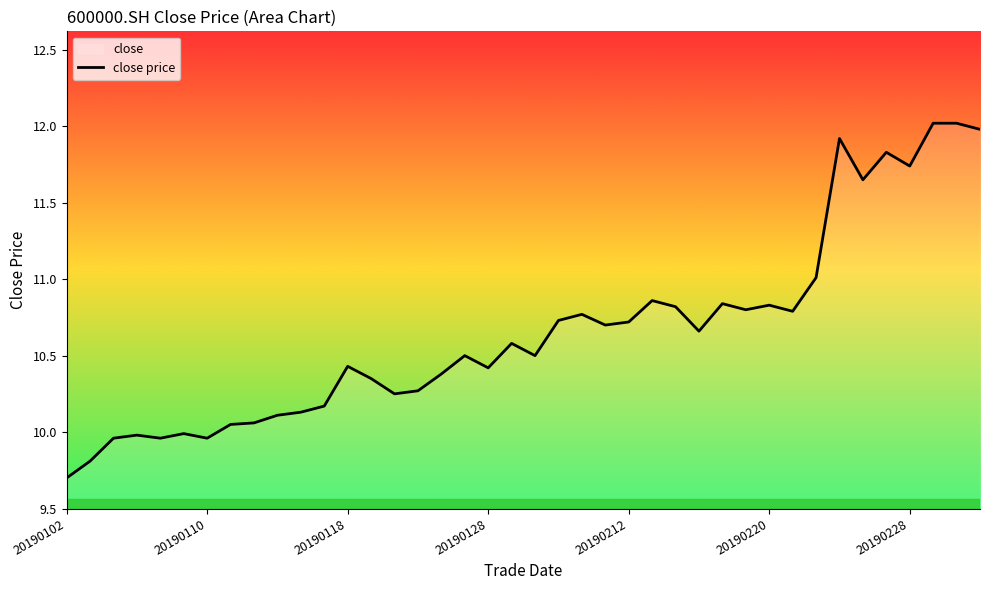

The value at 20190220 is 14.1. True or false?

False